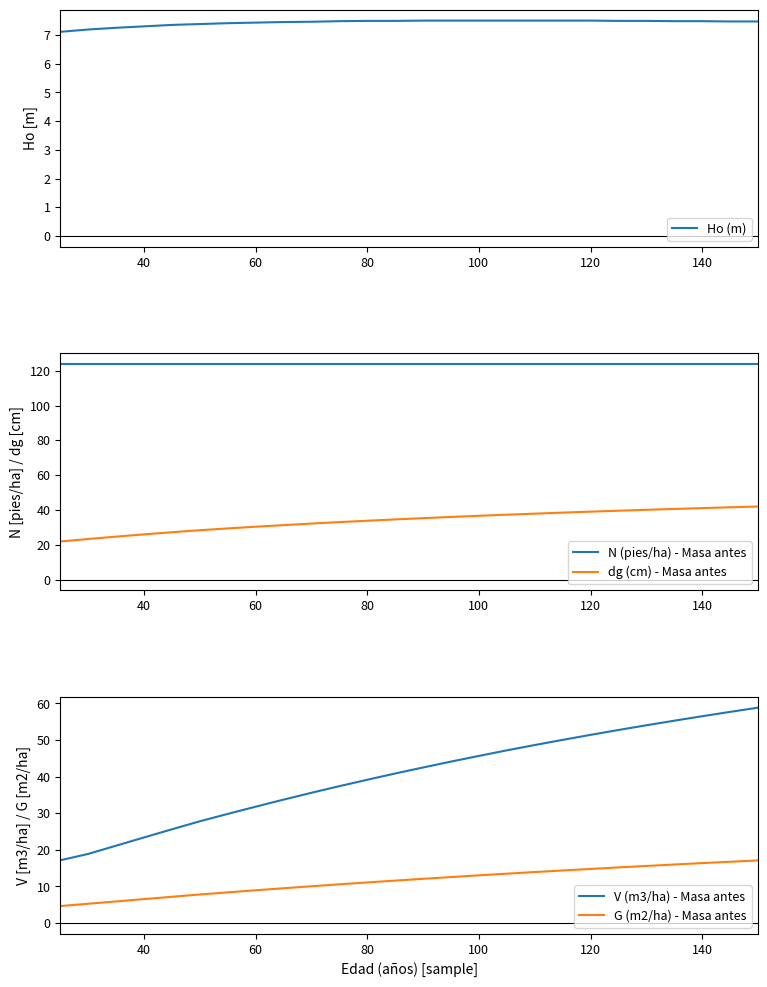

True or false: N (pies/ha) - Masa antes has a value of 123.8 at 140.

True